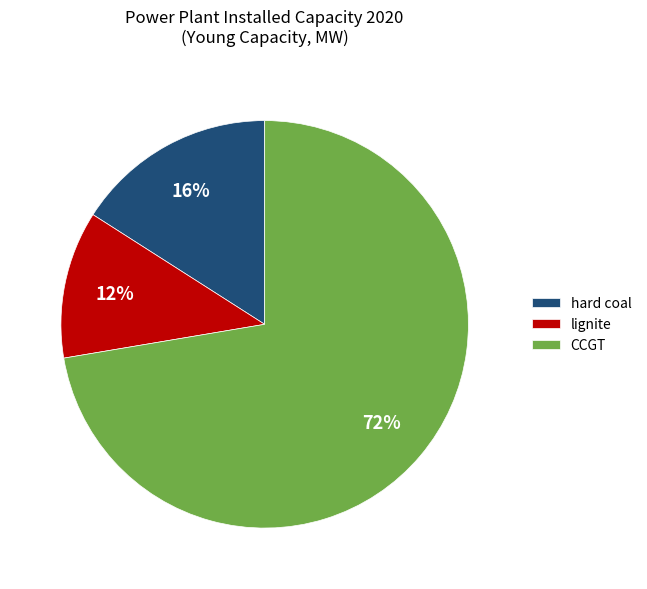

Which category has the biggest portion of the pie?

CCGT